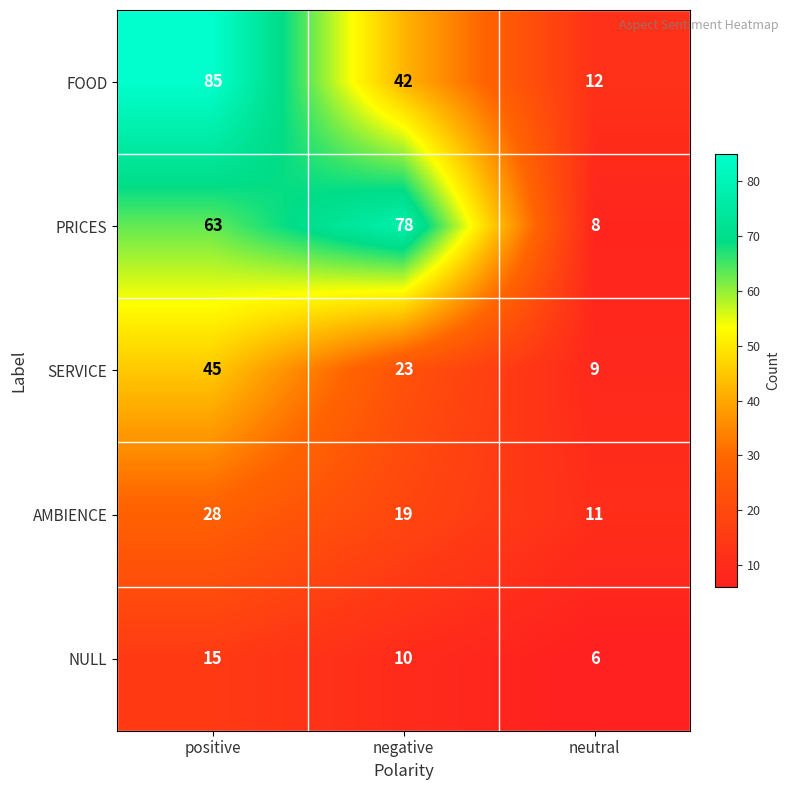

What is the total value across all series at neutral?

46